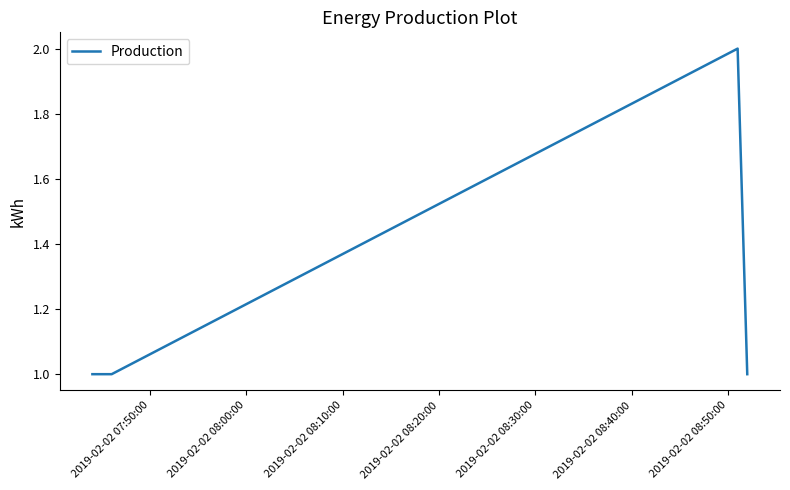

True or false: the data has more than 2 interior local peaks.

False